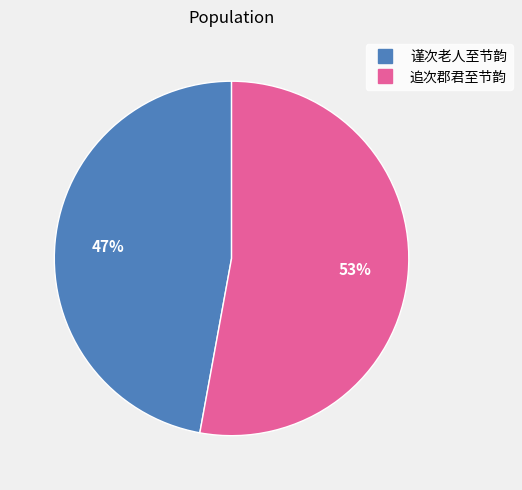

To the nearest percent, what is the combined percentage of 谨次老人至节韵 and 追次郡君至节韵?

100%